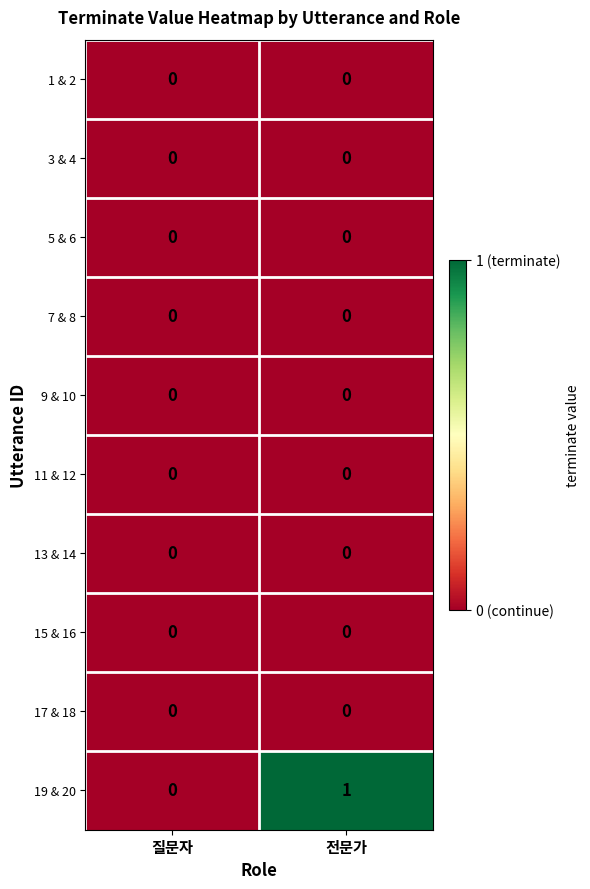

Reading left to right, list all the values displayed in this chart.

1 & 2: 질문자=0	전문가=0
3 & 4: 질문자=0	전문가=0
5 & 6: 질문자=0	전문가=0
7 & 8: 질문자=0	전문가=0
9 & 10: 질문자=0	전문가=0
11 & 12: 질문자=0	전문가=0
13 & 14: 질문자=0	전문가=0
15 & 16: 질문자=0	전문가=0
17 & 18: 질문자=0	전문가=0
19 & 20: 질문자=0	전문가=1